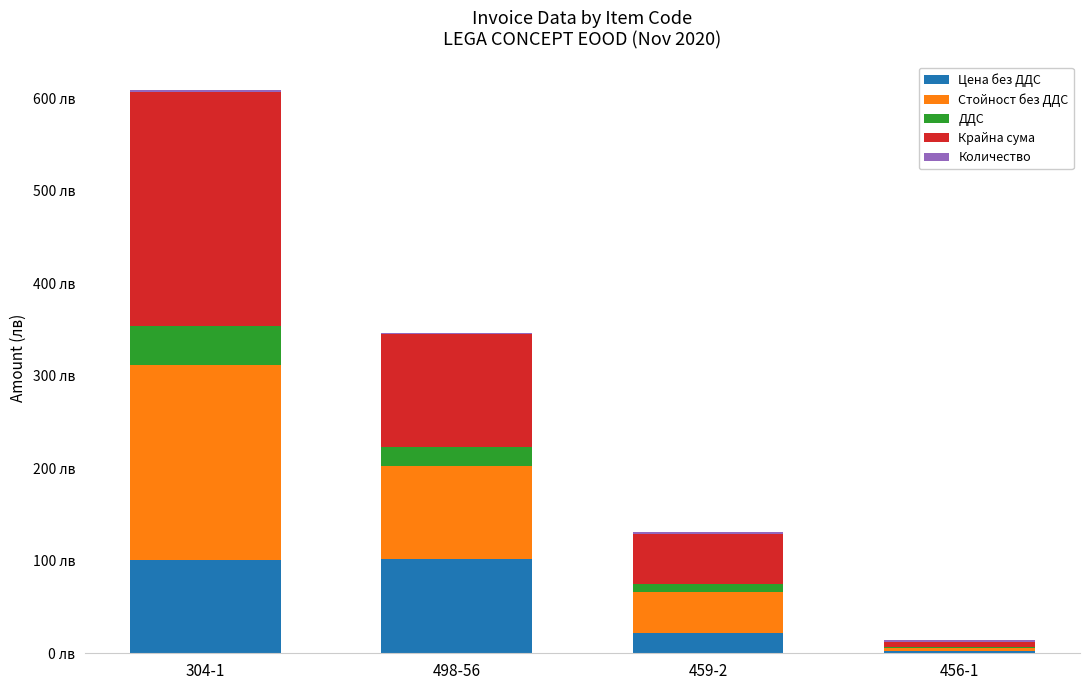

At which label does ДДС first exceed 20?

304-1